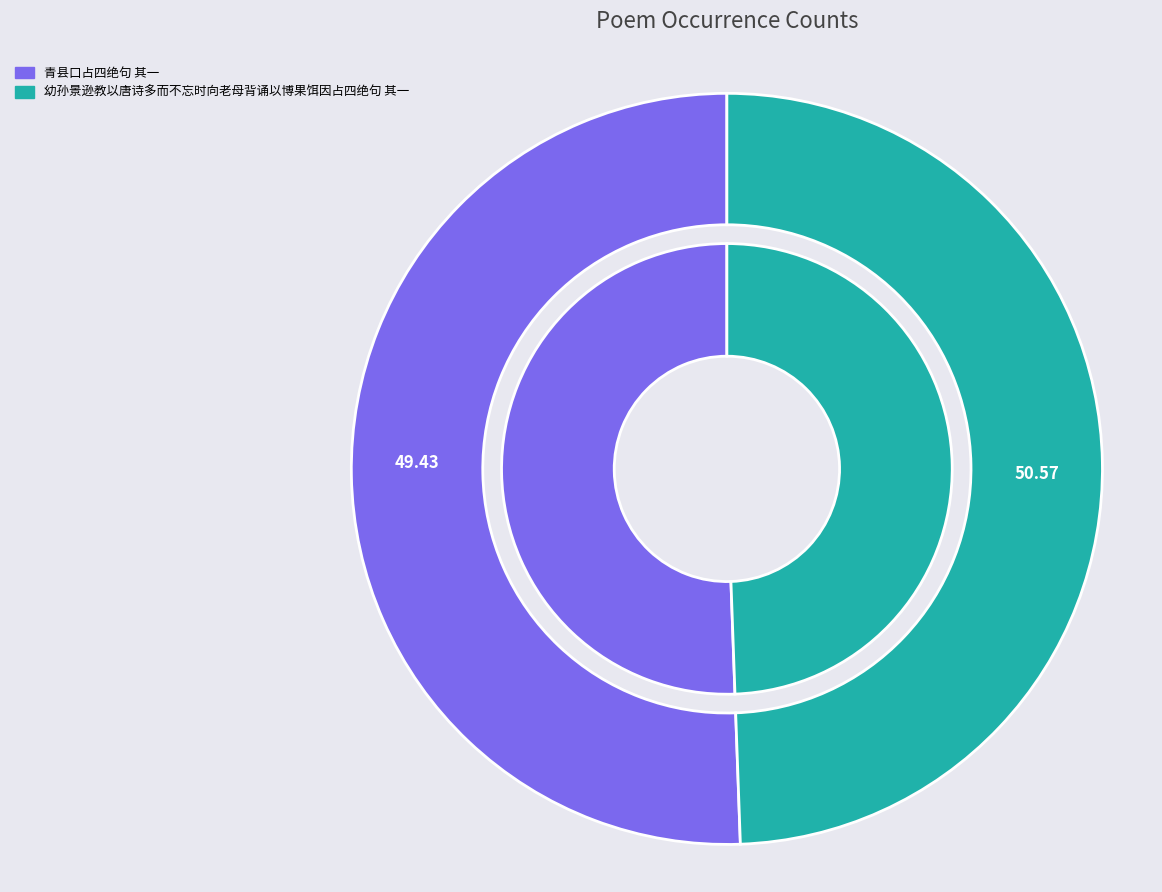

Approximately how many times larger is the value at 幼孙景逊教以唐诗多而不忘时向老母背诵以博果饵因占四绝句 其一 compared to 青县口占四绝句 其一?

1.0